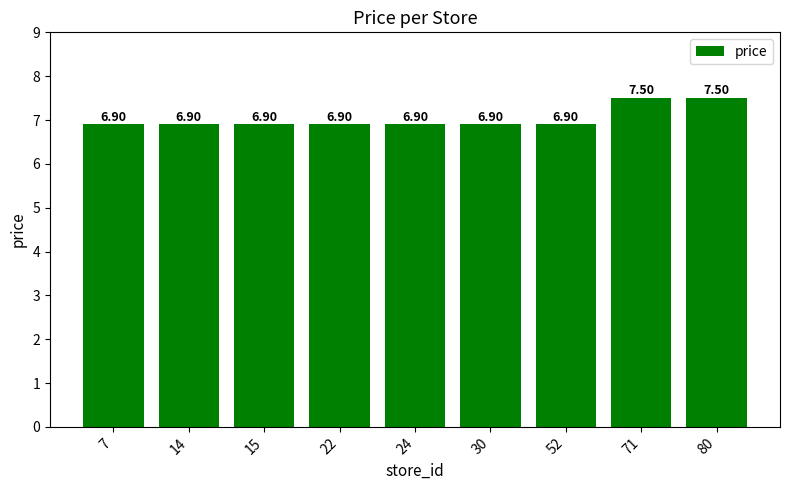

Are the bars horizontal?

No